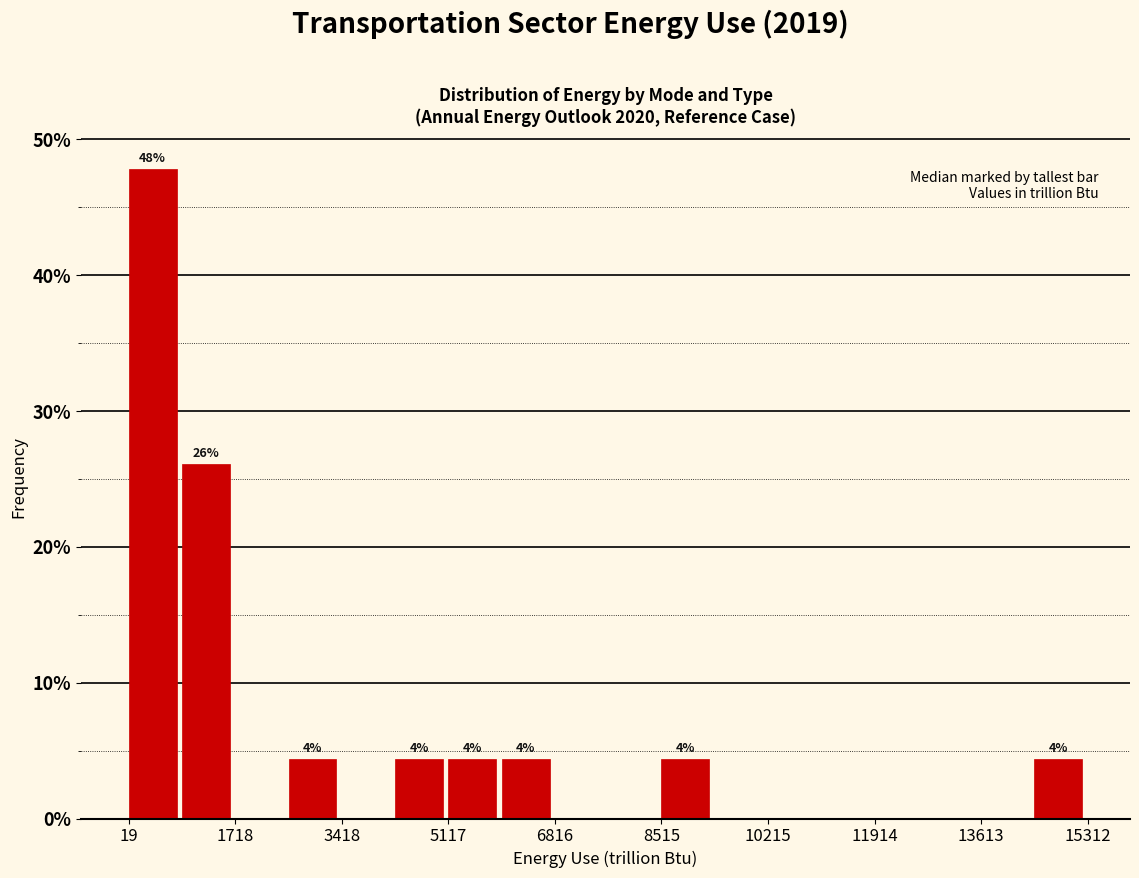

Over which range of the x-axis is the bar tallest?

0 to 800